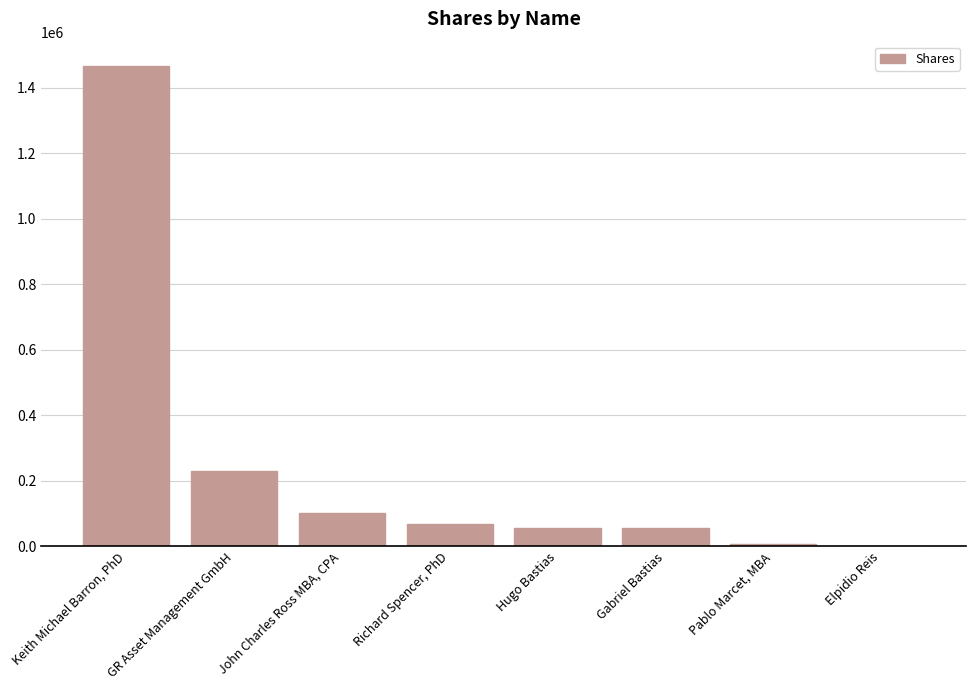

What is the sum of all values?

1991133